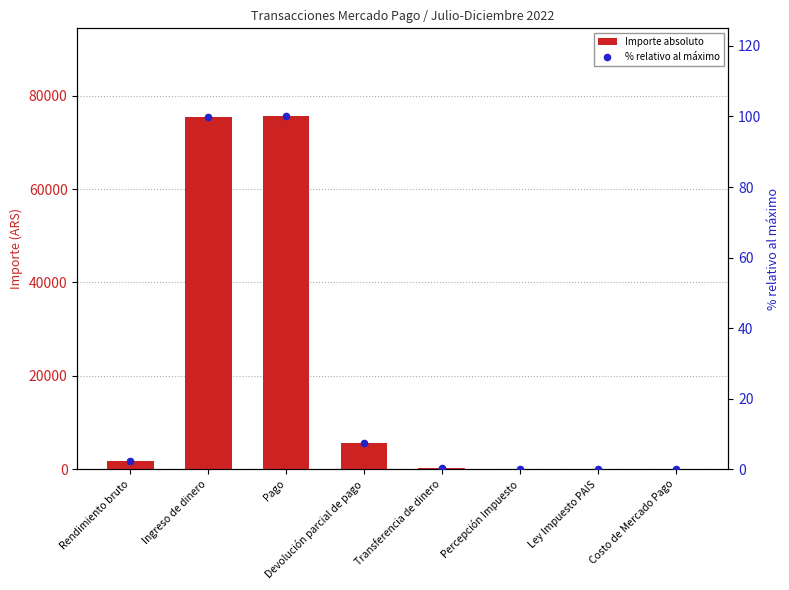

At how many categories does at least one series exceed 63248?

2